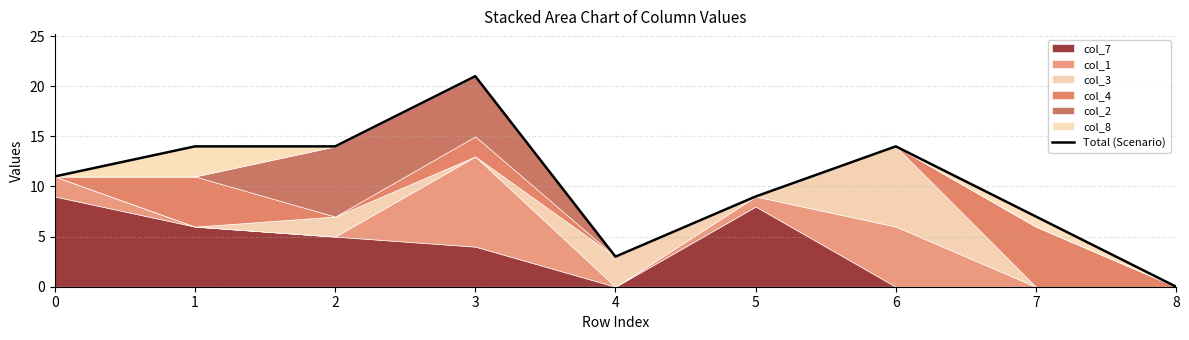

At which category does the data reach its first local valley?

4